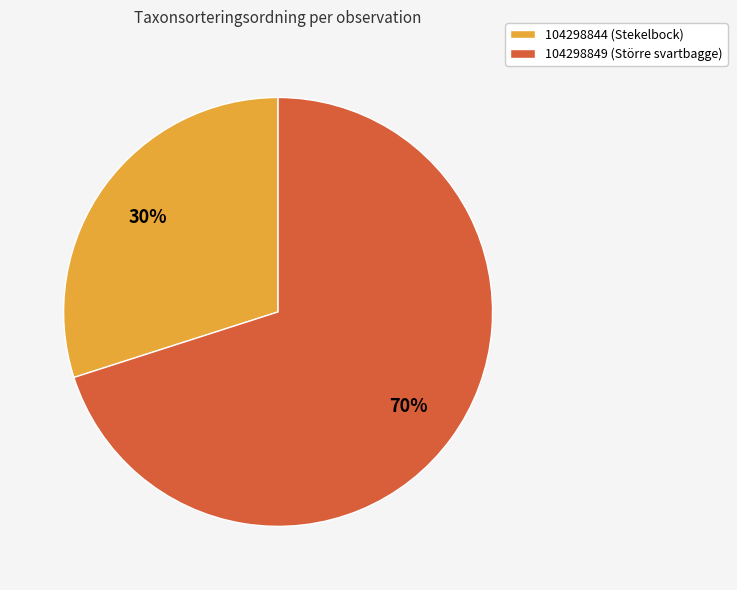

Count the number of slices in the pie.

2